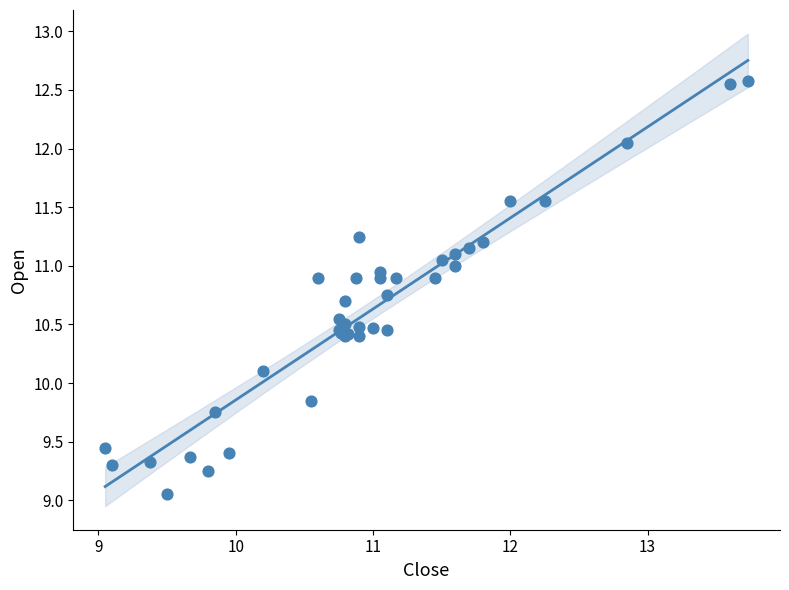

What Y value in the scatter plot is closest to 10?

10.1